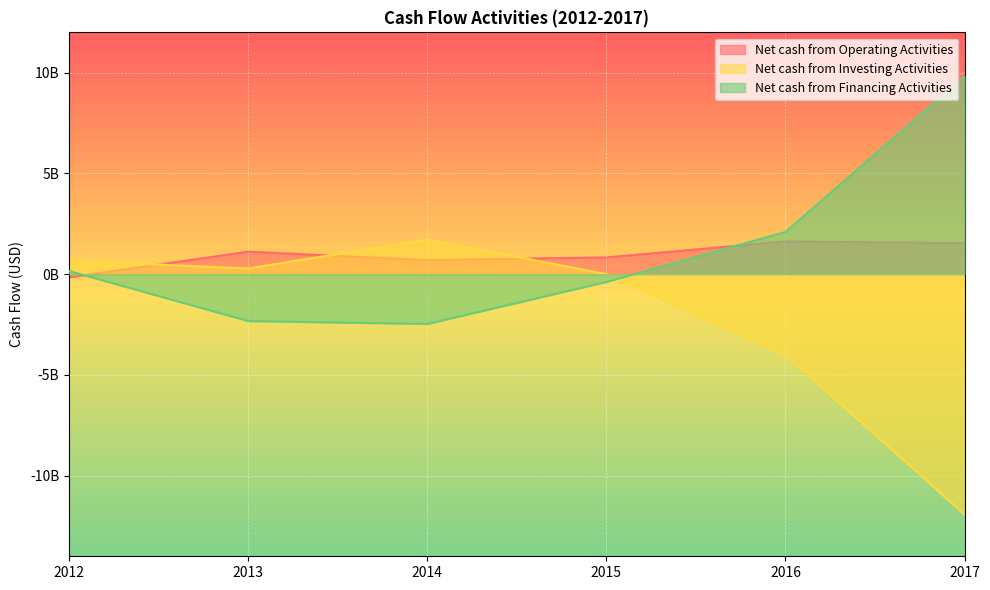

Between 2016 and 2017, which series saw the biggest shift?

Net cash from Investing Activities